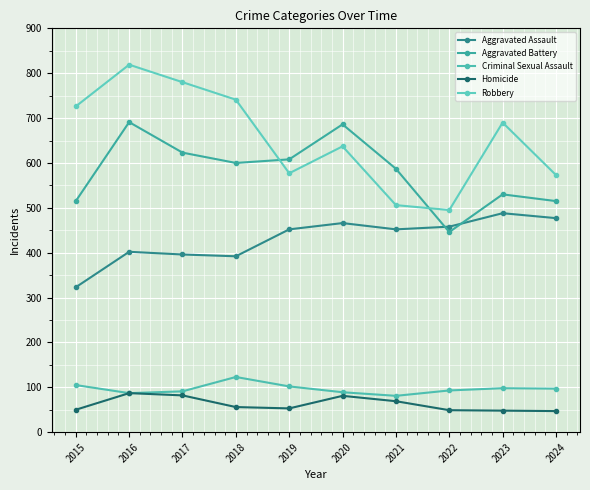

What is the difference between the Homicide values at 2020 and 2021?

12